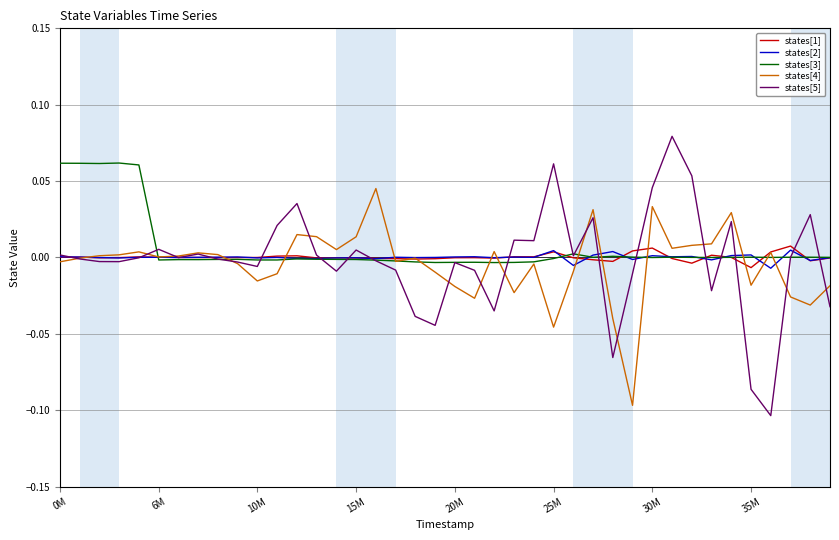

Reading right to left, list all the values displayed in this chart.

states[1]: -0.0	-0.0	0.0	0.0	-0.0	0.0	0.0	-0.0	-0.0	0.0	0.0	-0.0	-0.0	-0.0	0.0	0.0	0.0	-0.0	-0.0	-0.0	-0.0	-0.0	-0.0	-0.0	-0.0	-0.0	-0.0	0.0	0.0	-0.0	-0.0	-0.0	-0.0	0.0	0.0	0.0	-0.0	-0.0	0.0	0.0
states[2]: -0.0	-0.0	0.0	-0.0	0.0	0.0	-0.0	0.0	0.0	0.0	-0.0	0.0	0.0	-0.0	0.0	0.0	0.0	-0.0	0.0	0.0	0.0	-0.0	0.0	-0.0	-0.0	-0.0	-0.0	-0.0	0.0	-0.0	0.0	0.0	0.0	-0.0	0.0	0.0	-0.0	-0.0	0.0	0.0
states[3]: 0.0	0.0	0.0	0.0	0.0	0.0	-0.0	0.0	0.0	-0.0	0.0	0.0	0.0	0.0	-0.0	-0.0	-0.0	-0.0	-0.0	-0.0	-0.0	-0.0	-0.0	-0.0	-0.0	-0.0	-0.0	-0.0	-0.0	-0.0	-0.0	-0.0	-0.0	-0.0	-0.0	0.1	0.1	0.1	0.1	0.1
states[4]: -0.0	-0.0	-0.0	0.0	-0.0	0.0	0.0	0.0	0.0	0.0	-0.1	-0.0	0.0	-0.0	-0.0	-0.0	-0.0	0.0	-0.0	-0.0	-0.0	-0.0	-0.0	0.0	0.0	0.0	0.0	0.0	-0.0	-0.0	-0.0	0.0	0.0	0.0	0.0	0.0	0.0	0.0	-0.0	-0.0
states[5]: -0.0	0.0	0.0	-0.1	-0.1	0.0	-0.0	0.1	0.1	0.0	-0.0	-0.1	0.0	0.0	0.1	0.0	0.0	-0.0	-0.0	-0.0	-0.0	-0.0	-0.0	-0.0	0.0	-0.0	0.0	0.0	0.0	-0.0	-0.0	-0.0	0.0	-0.0	0.0	-0.0	-0.0	-0.0	-0.0	0.0